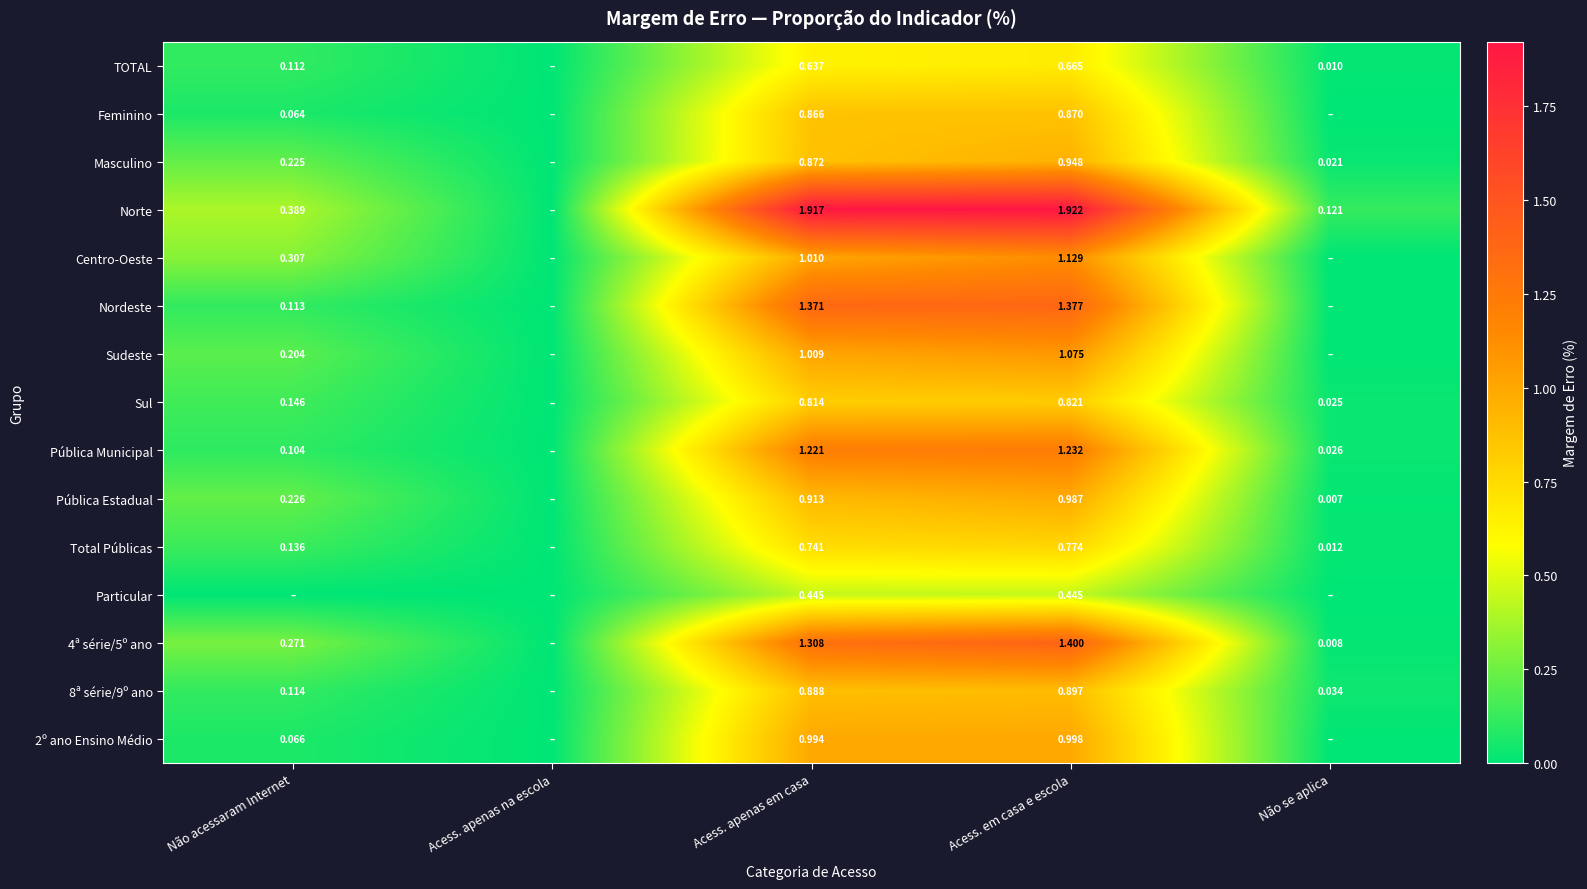

Between Acess. apenas em casa and Acess. em casa e escola, which series saw the biggest shift?

Centro-Oeste